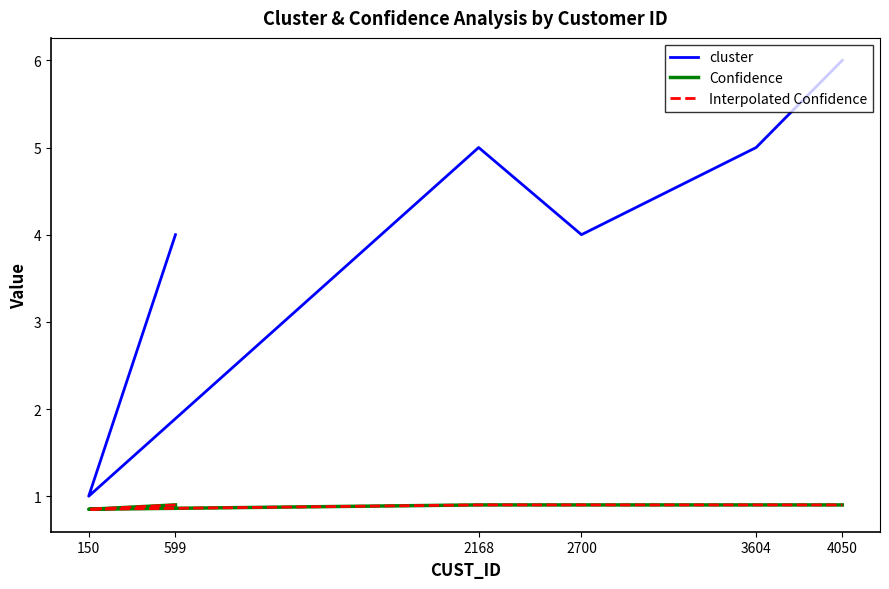

What is the label of the 6th point from the right?

599